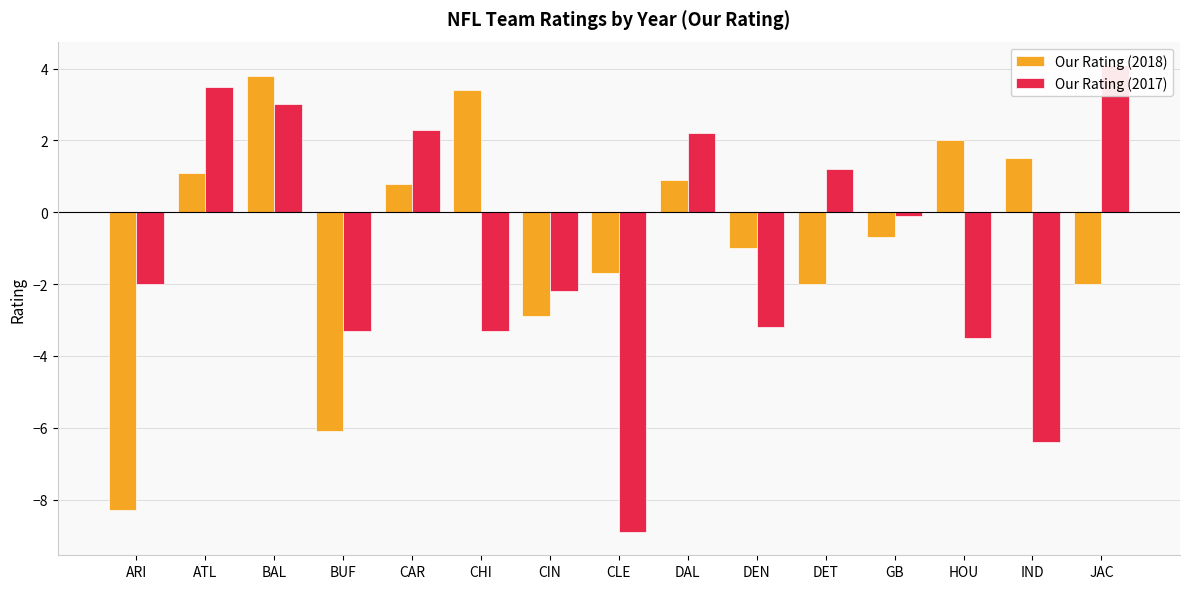

What is the difference between the second highest and second lowest values in the Our Rating (2018) series?

9.5